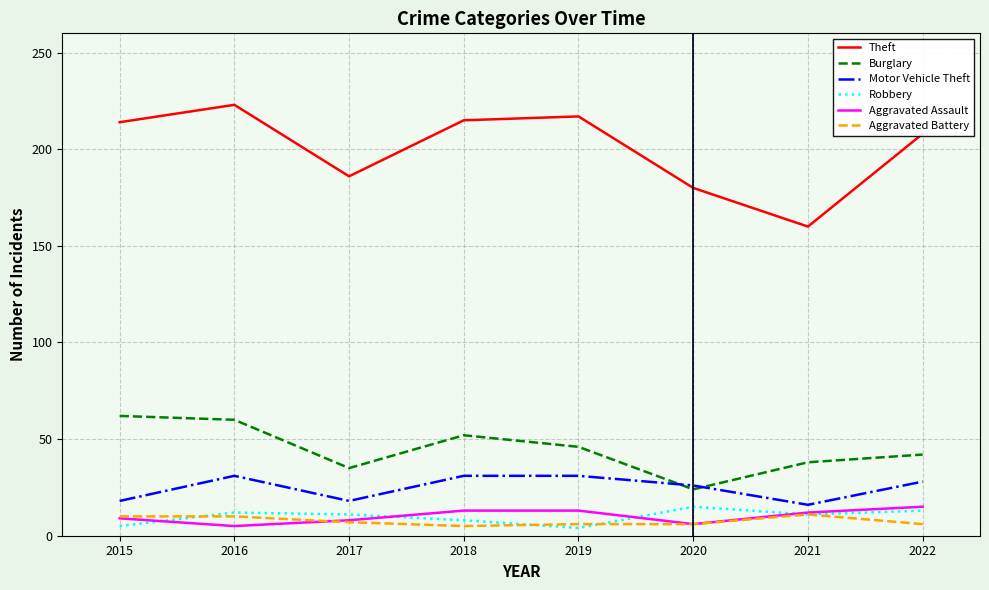

Which series has the widest spread of values?

Theft